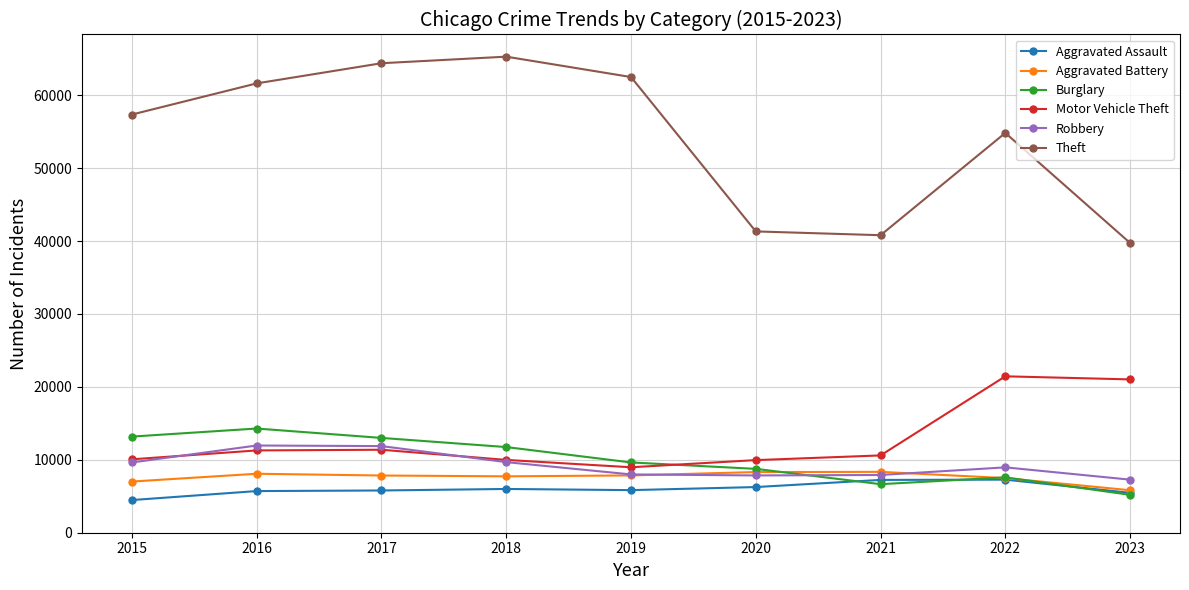

What is the minimum value shown in the chart?

4480